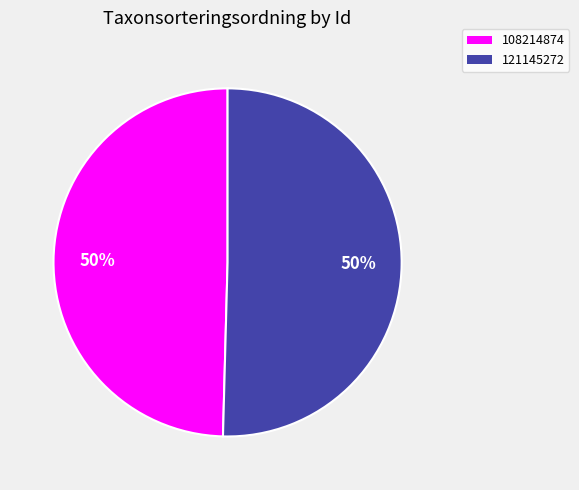

Which category accounts for the majority?

121145272